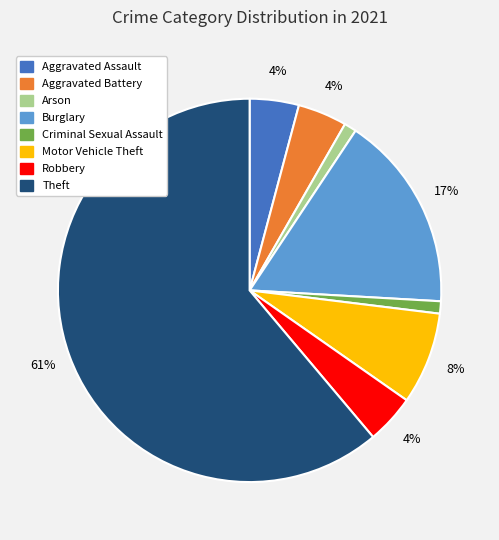

What percentage is the Arson slice, to the nearest percent?

1%